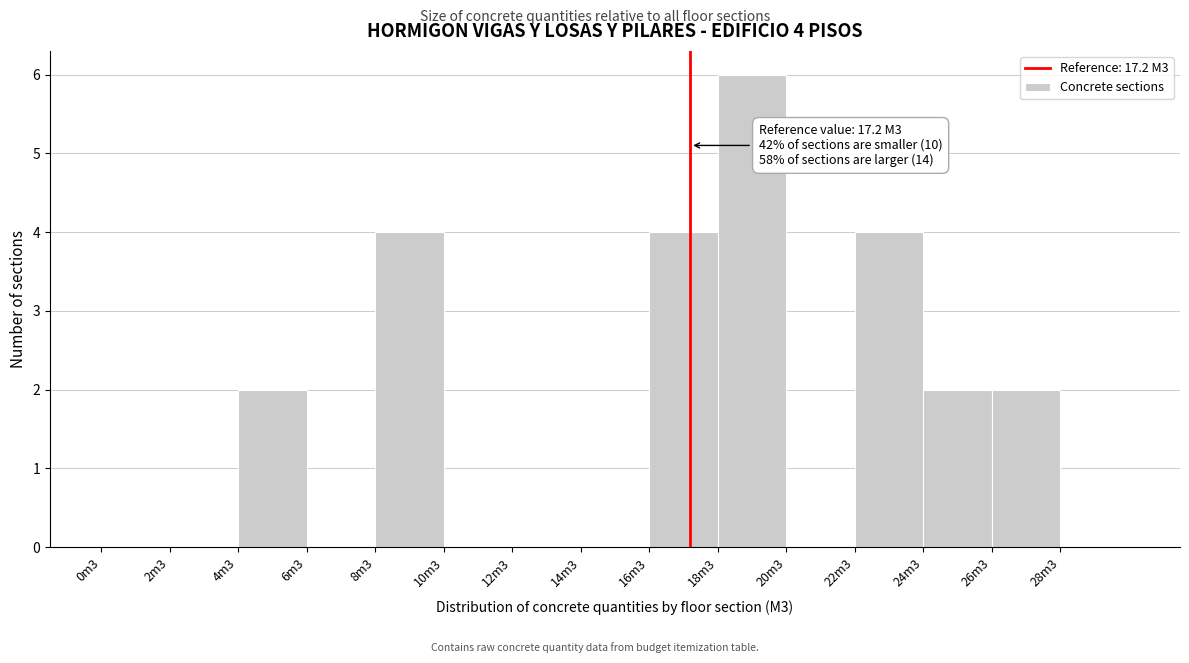

Reading left to right, list all the values displayed in this chart.

0m3=0	2m3=0	4m3=2	6m3=0	8m3=4	10m3=0	12m3=0	14m3=0	16m3=4	18m3=6	20m3=0	22m3=4	24m3=2	26m3=2	28m3=0